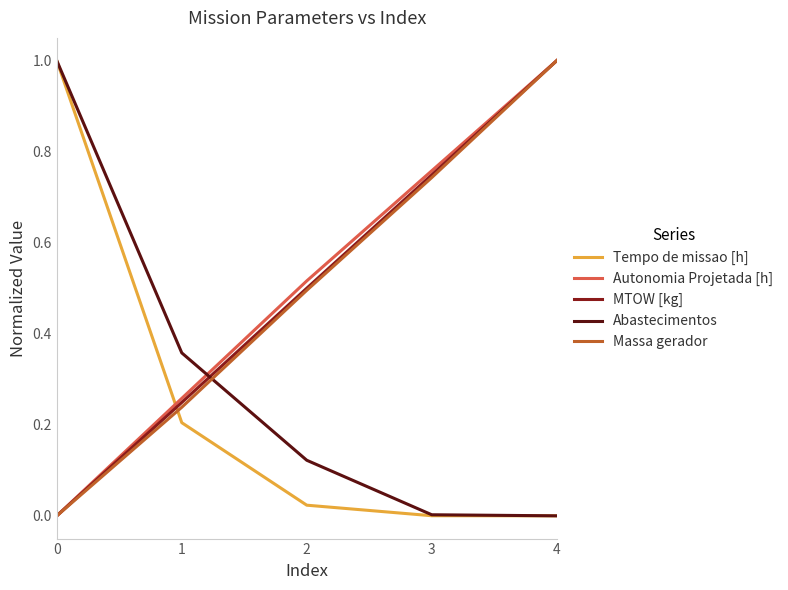

Is this an area chart (filled region under the line)?

No